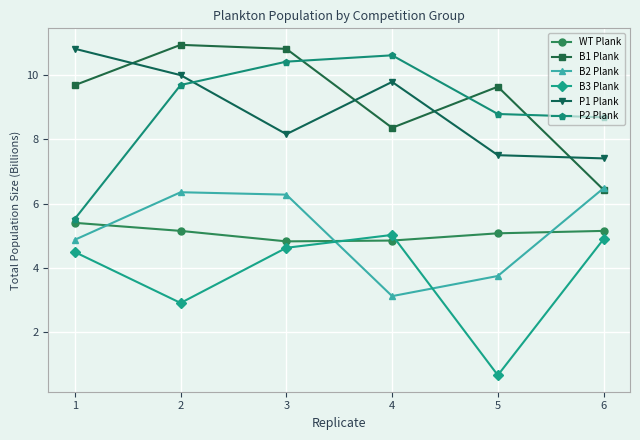

True or false: P2 Plank and P1 Plank intersect in this chart.

True